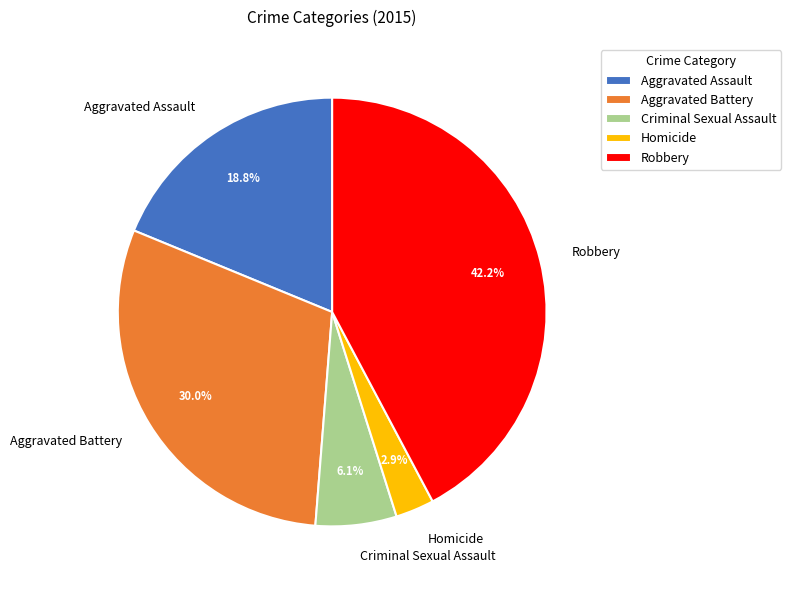

What is the largest slice in the pie chart?

Robbery